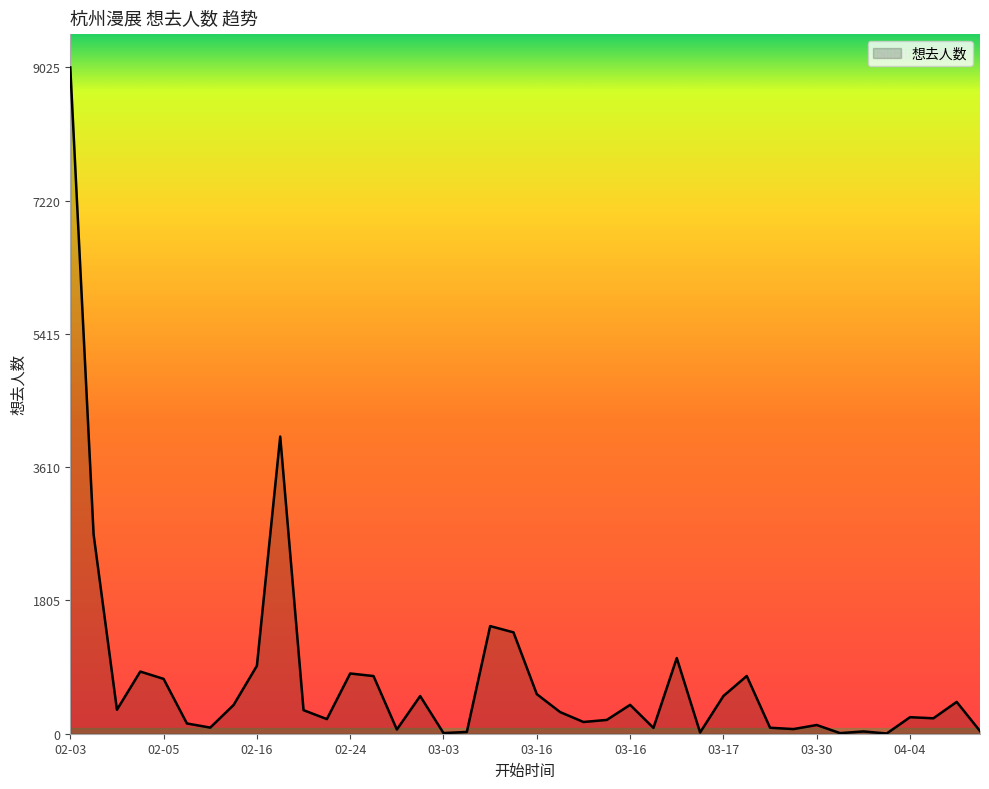

What is the maximum value shown in the chart?

9025